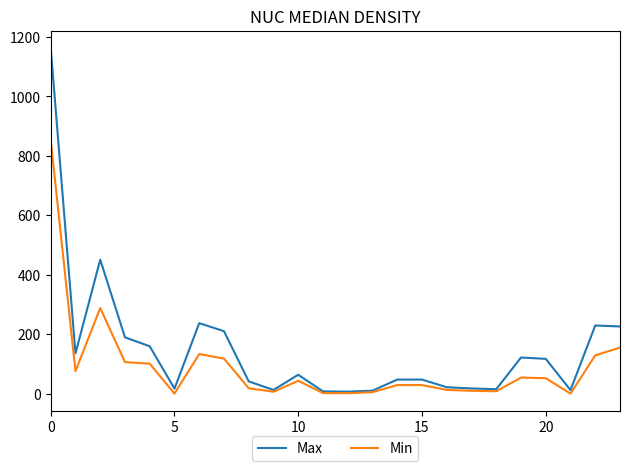

In Min, how many points are lower than both neighbors (excluding endpoints)?

6